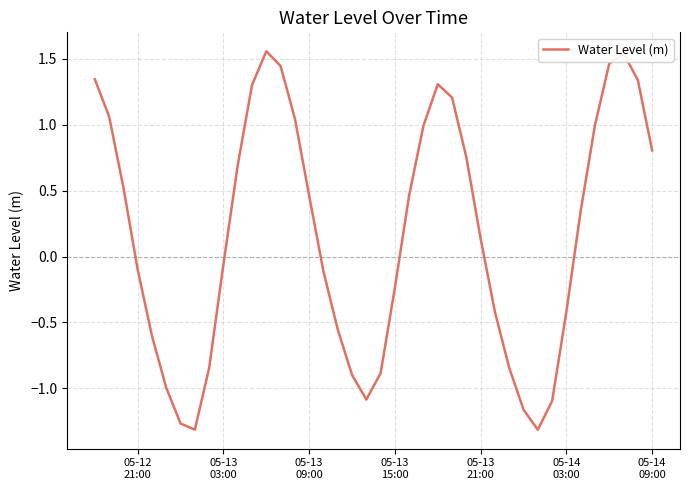

How many interior local peaks (higher than both neighbors) does the data have?

3